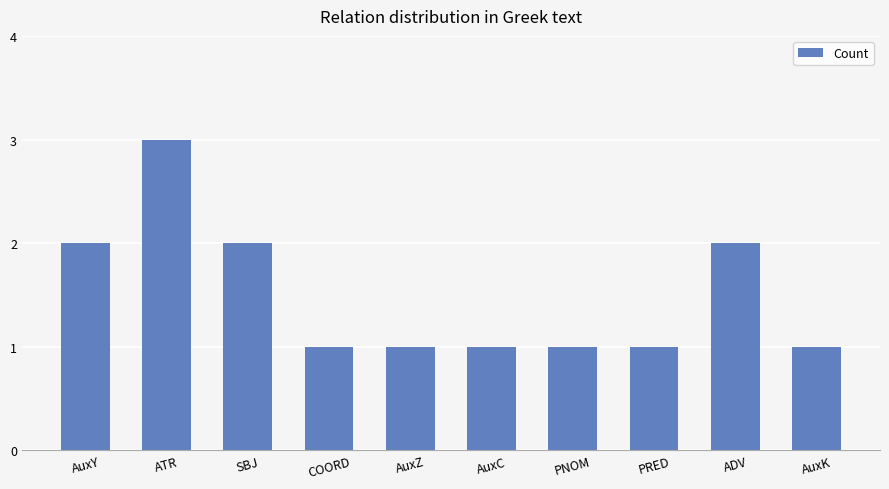

What is the sum of the values at AuxY and AuxC?

3